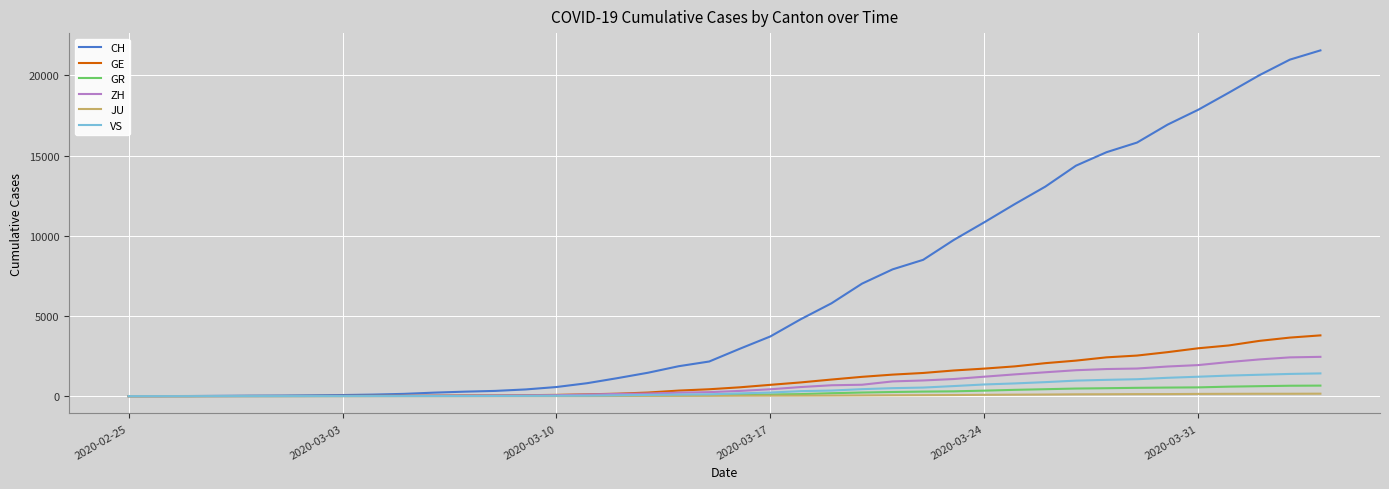

Which series has the largest total across all categories?

CH